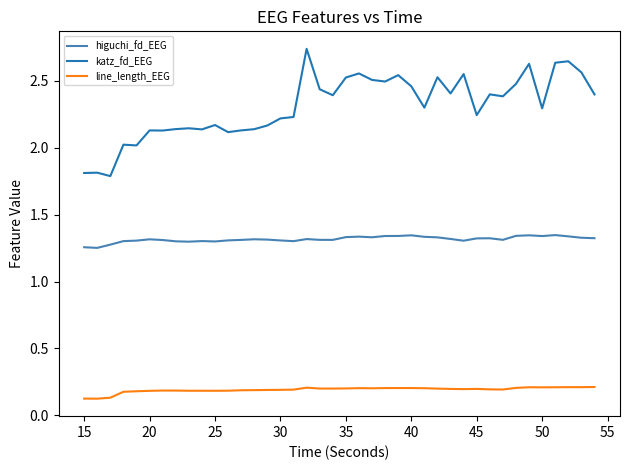

Which series has the largest range (max minus min)?

katz_fd_EEG